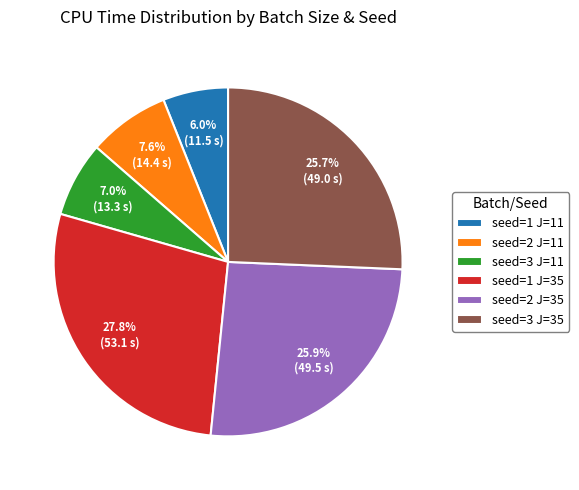

To the nearest percent, what is the combined percentage of seed=3 J=35 and seed=1 J=35?

54%